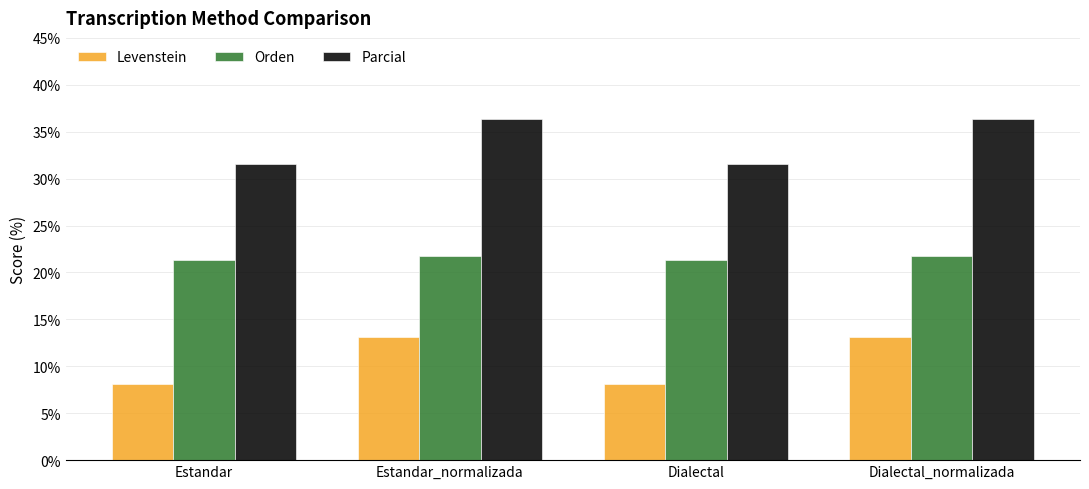

What are all the series names shown in the legend?

Levenstein, Orden, Parcial